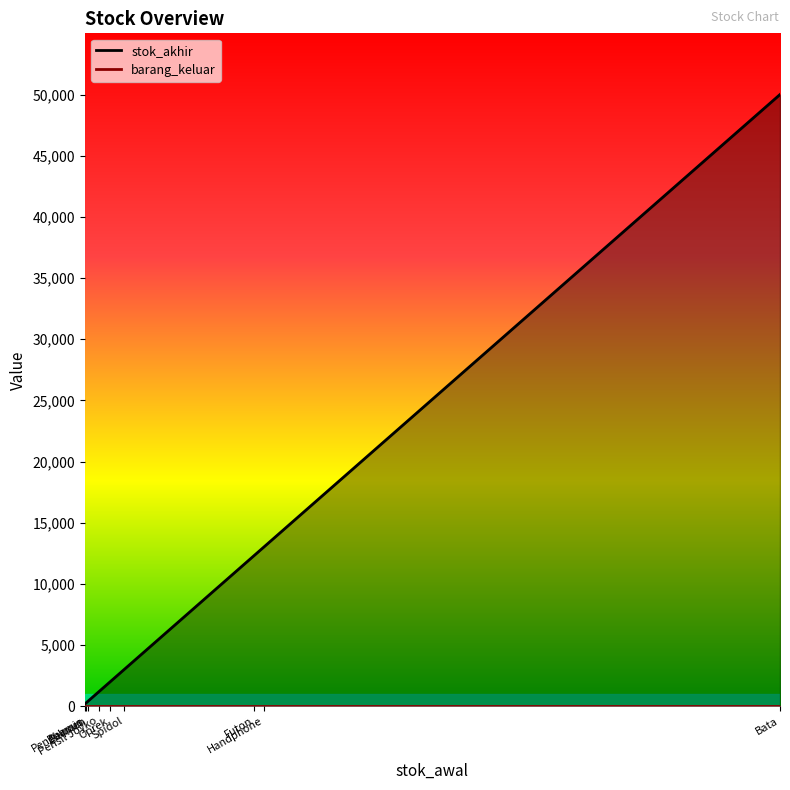

Between Pensil Joyko and Penghapus, which series saw the biggest shift?

stok_akhir